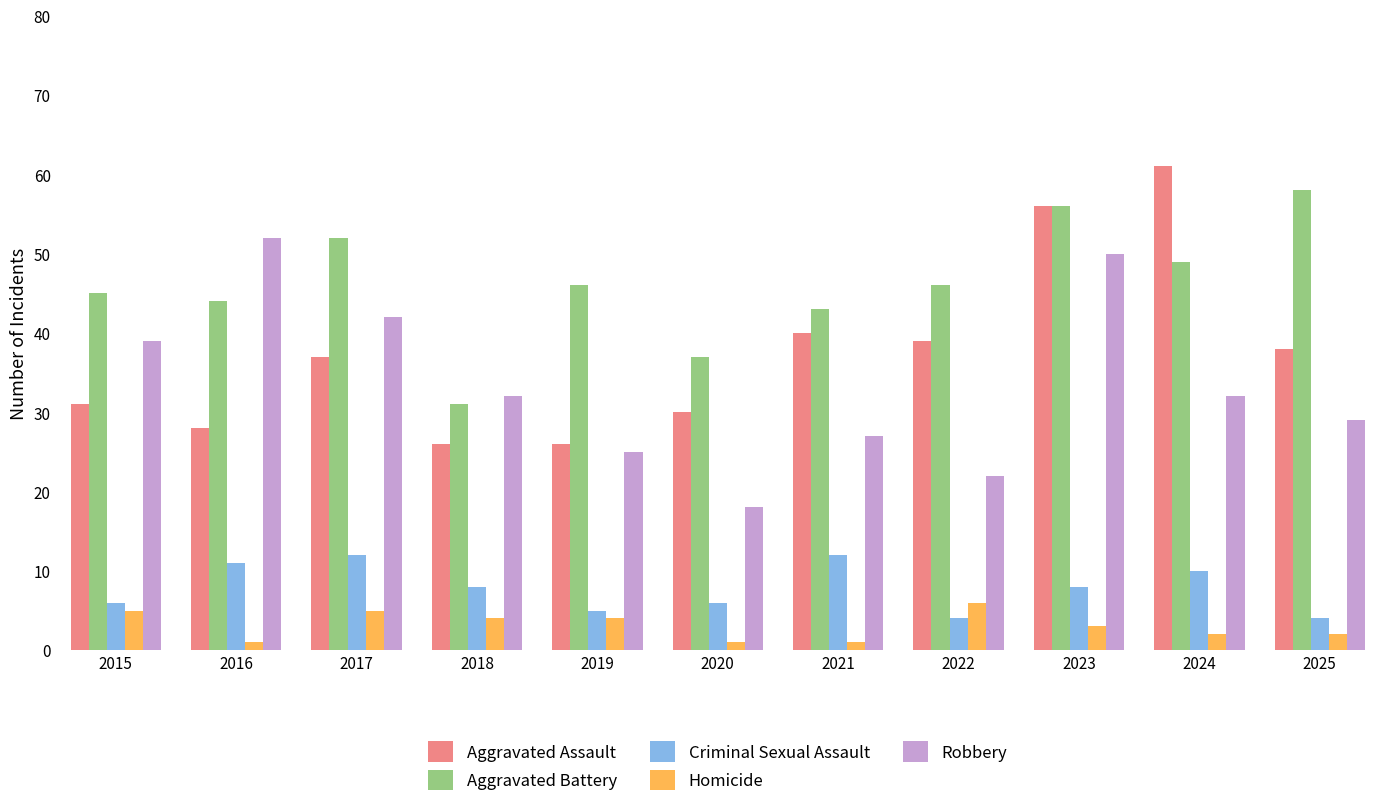

What is the value of the Criminal Sexual Assault bar at the 10th from the left?

10